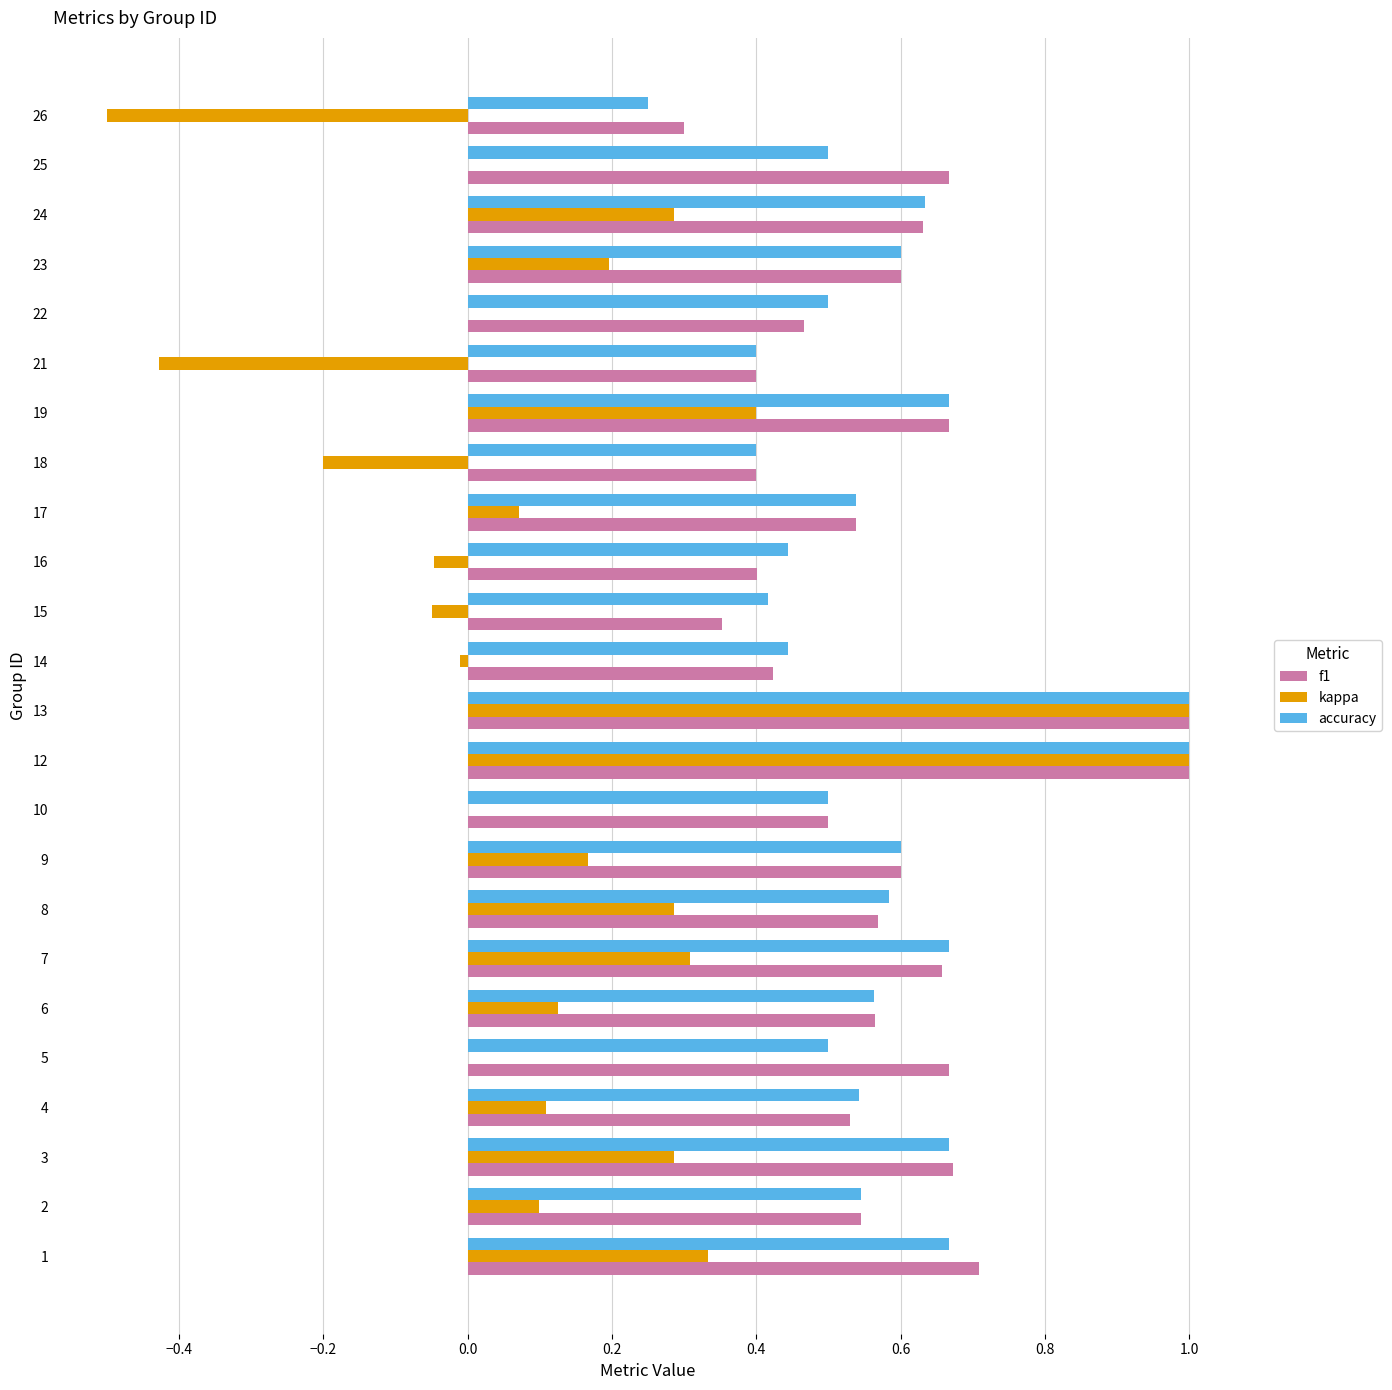

Which series has the widest spread of values?

kappa